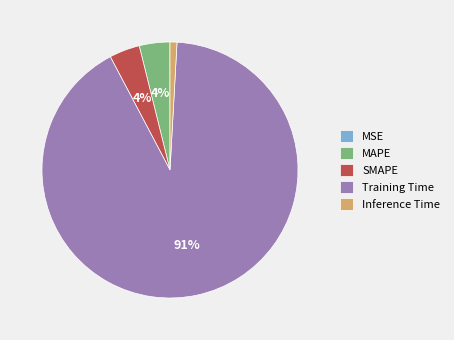

Do MAPE and Training Time together represent more than half of the pie?

Yes